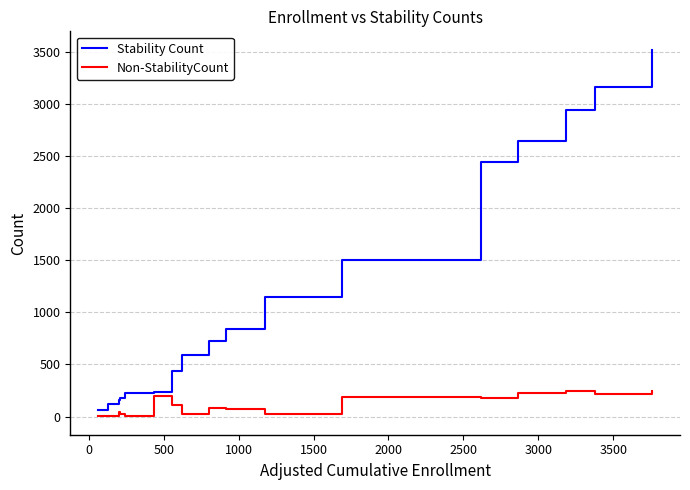

Which series has the largest total across all categories?

Stability Count